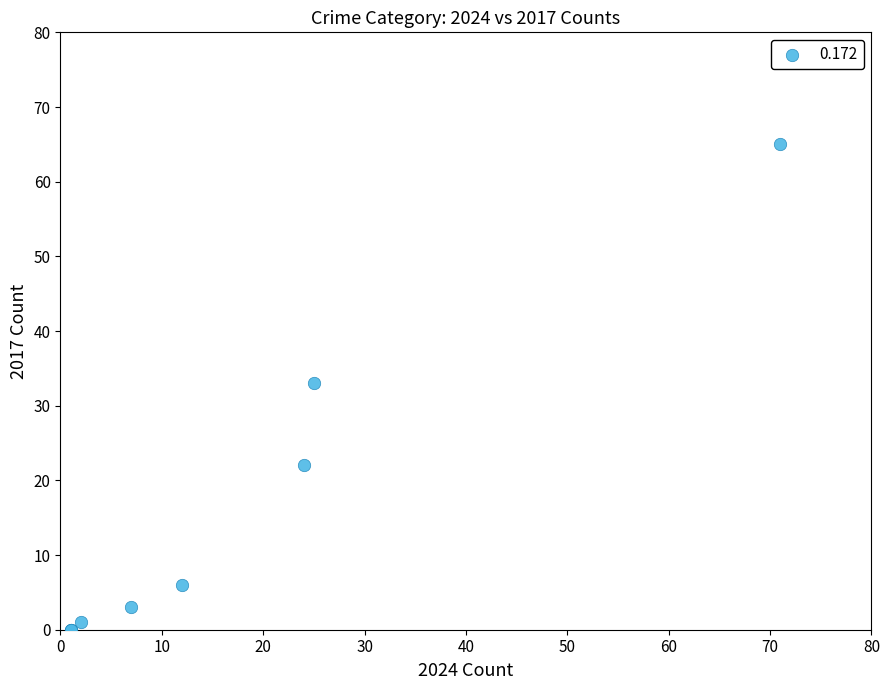

What Y value in the scatter plot is closest to 32?

33